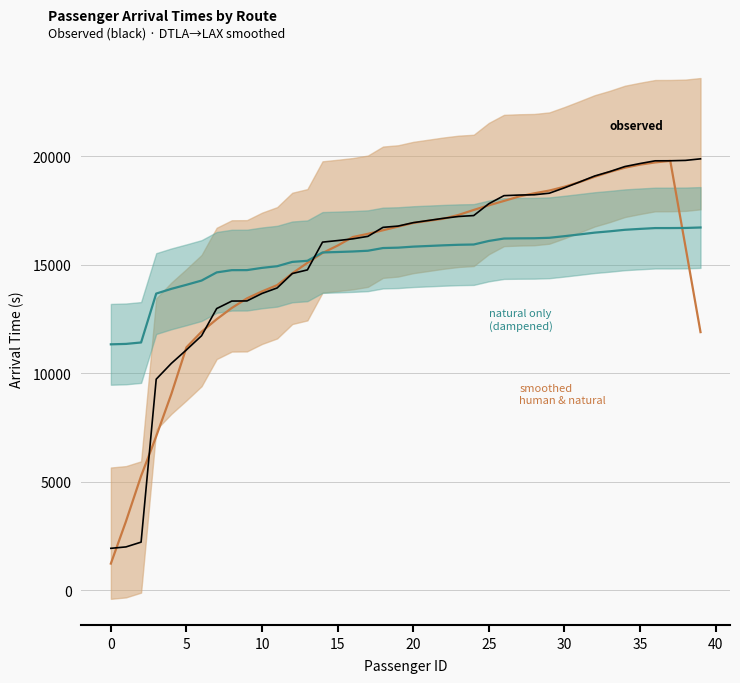

What are all the series names shown in the legend?

observed arrivals, smoothed (human & natural), natural only (dampened)